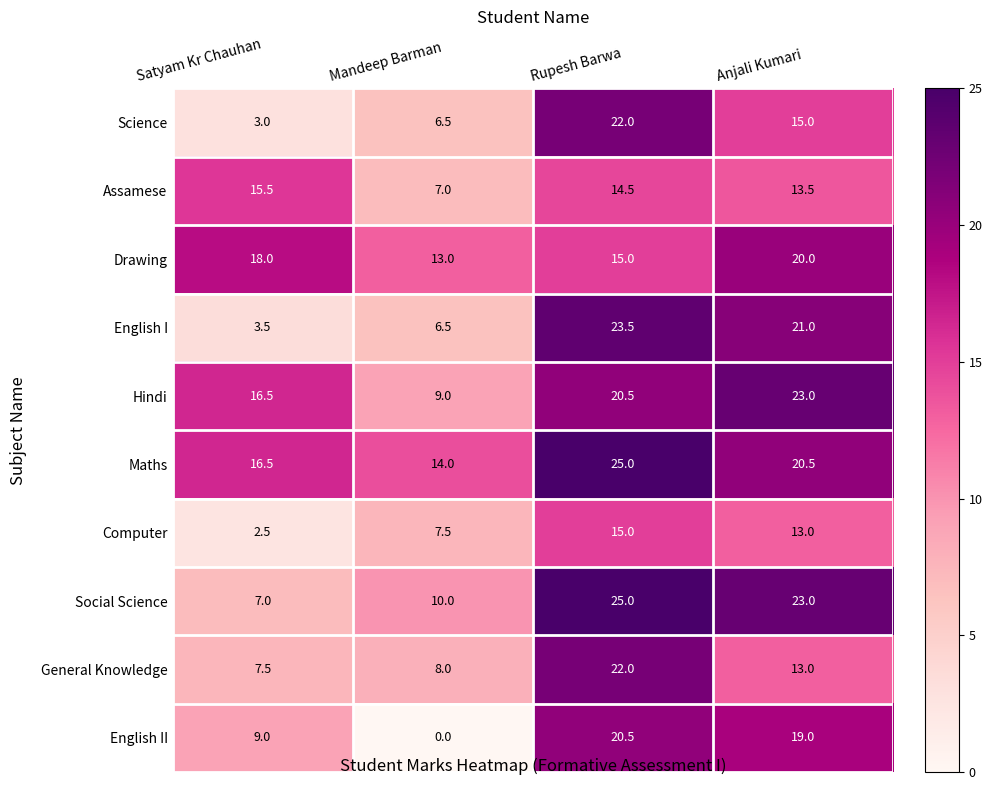

What is the difference between the Hindi values at Satyam Kr Chauhan and Rupesh Barwa?

4.0